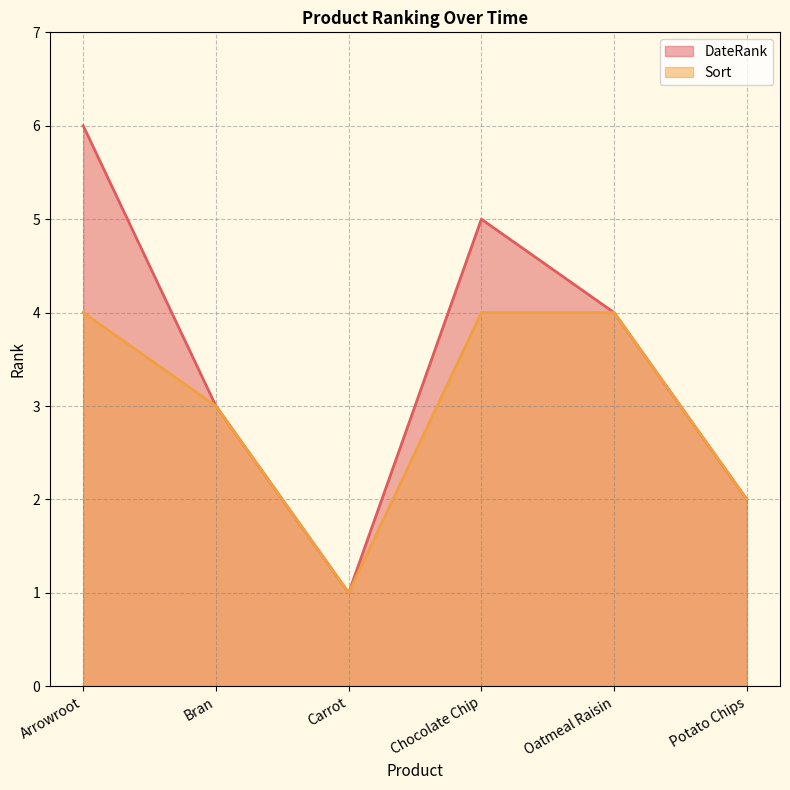

What is the value of the DateRank point at the 5th from the left?

4